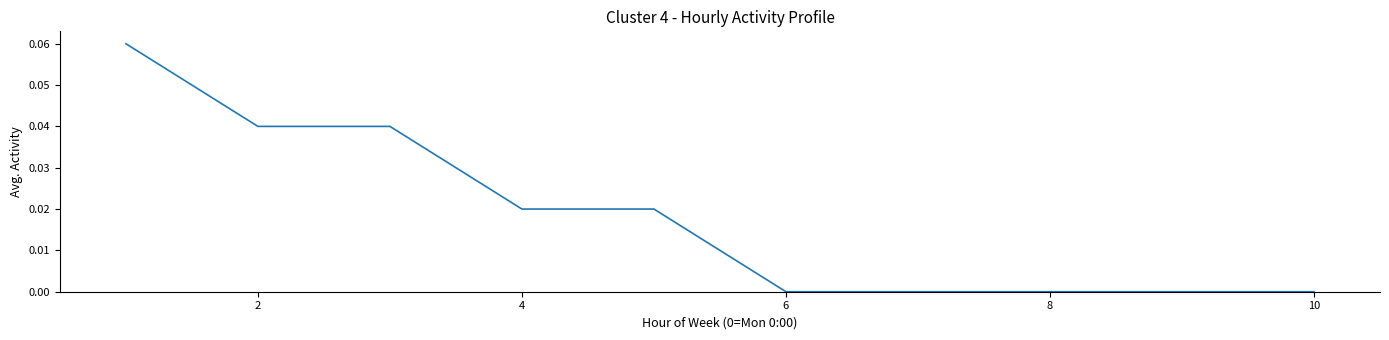

How many lines are shown in the chart?

1